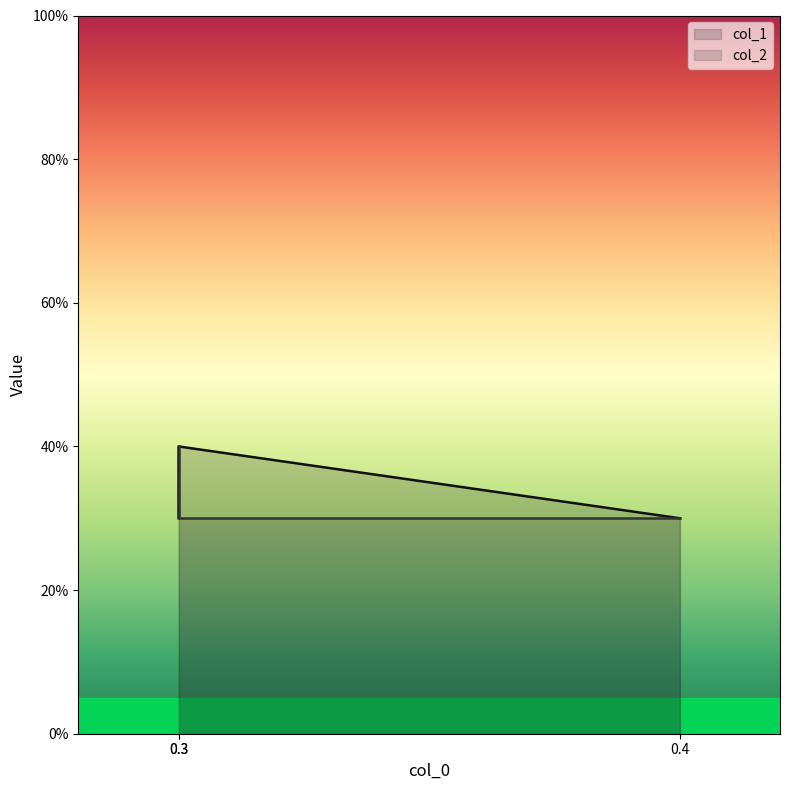

True or false: col_2 has a value of 0.1 at 0.4.

False